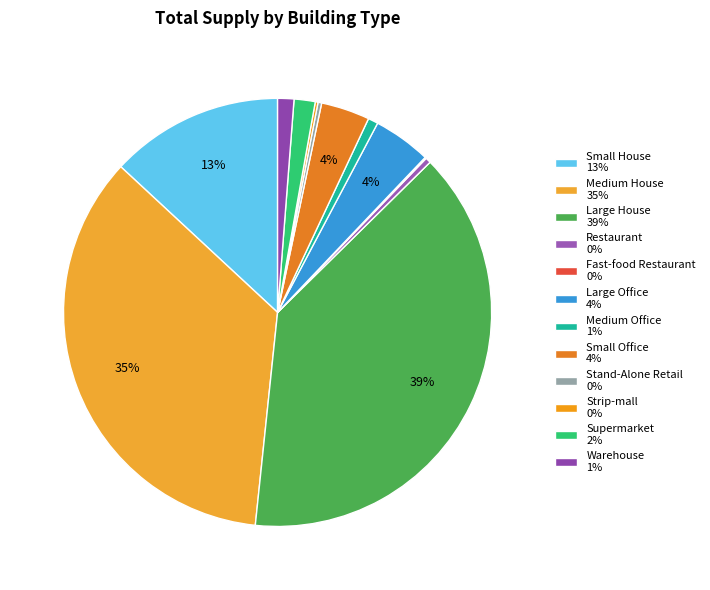

Is there any slice that represents more than half of the pie?

No